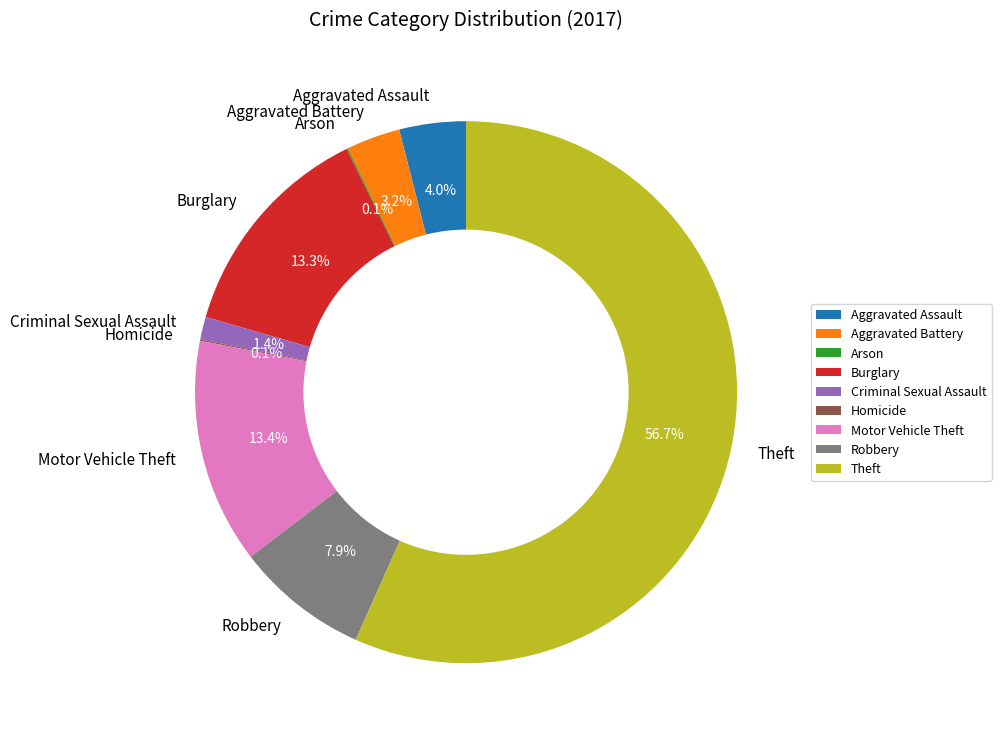

Is Theft the majority of the pie?

Yes